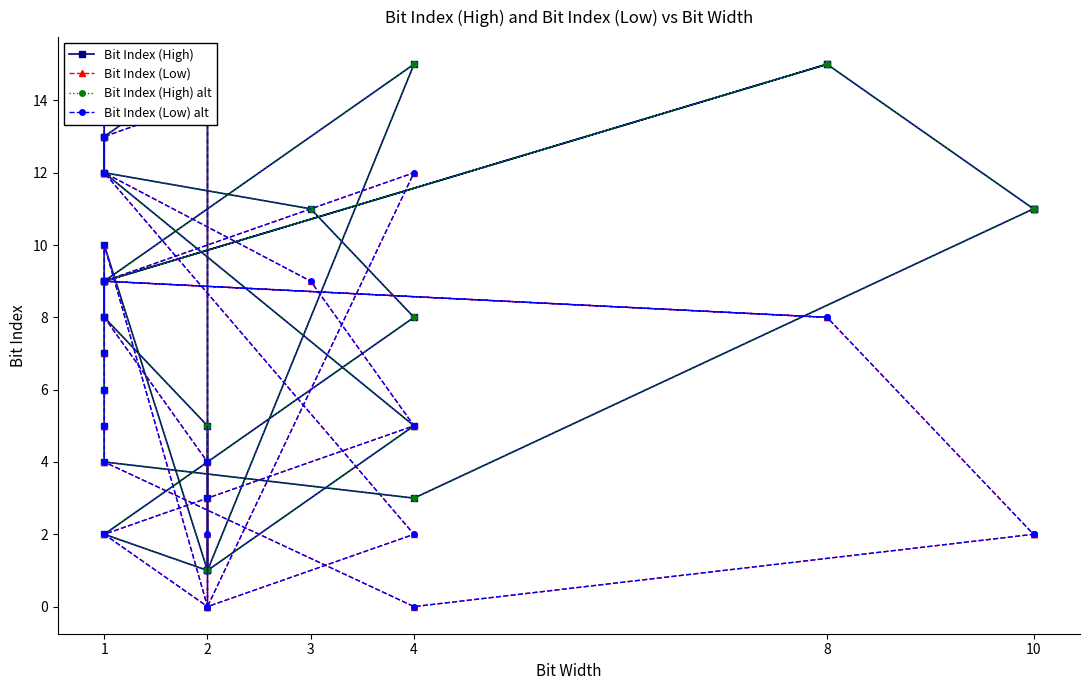

What is the value of the Bit Index (Low) point at the 12th from the left?

3